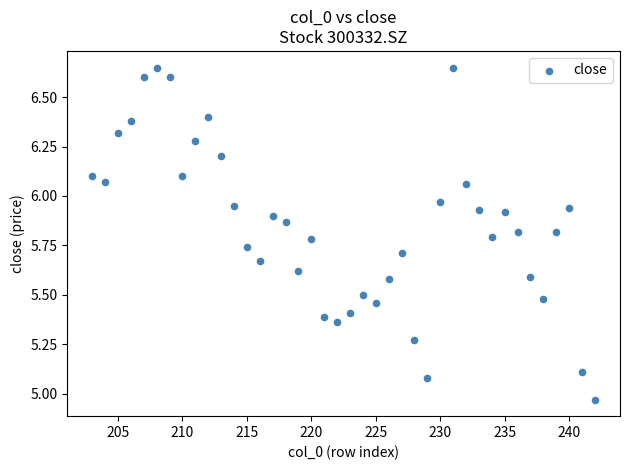

What is the range of Y values (max minus min)?

1.7